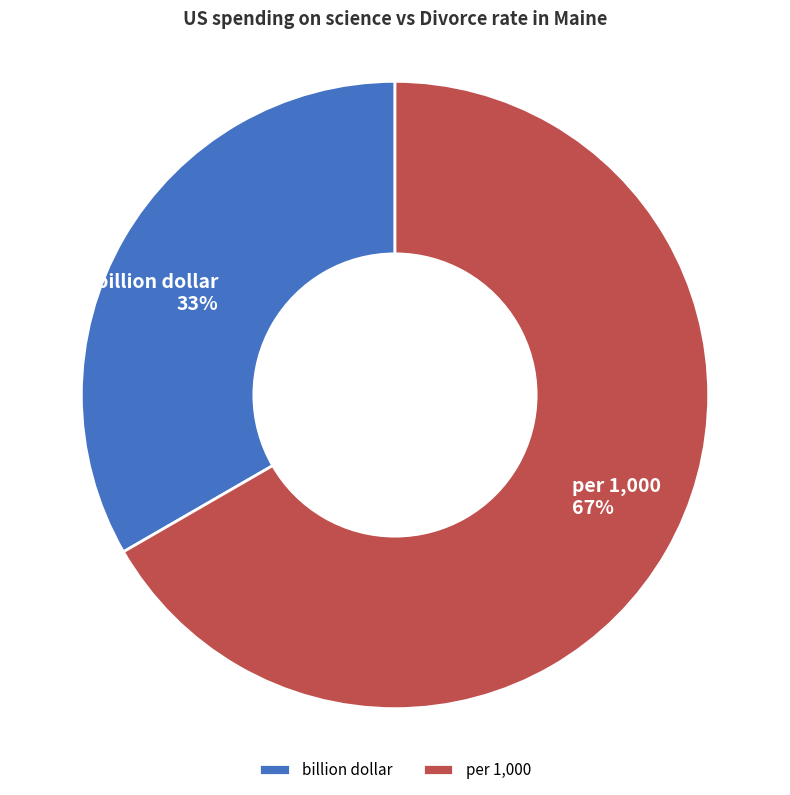

Rank the categories by value from highest to lowest.

per 1,000, billion dollar